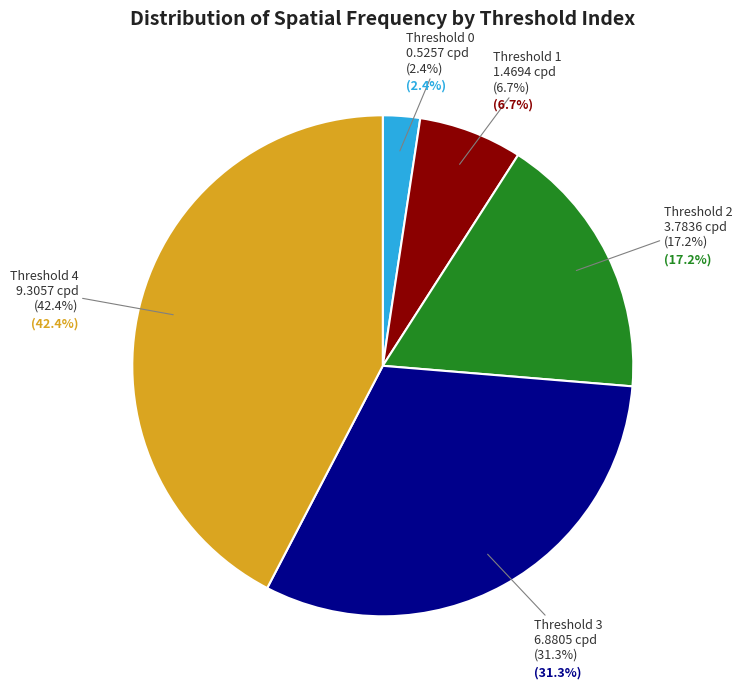

How many segments does this pie chart have?

5